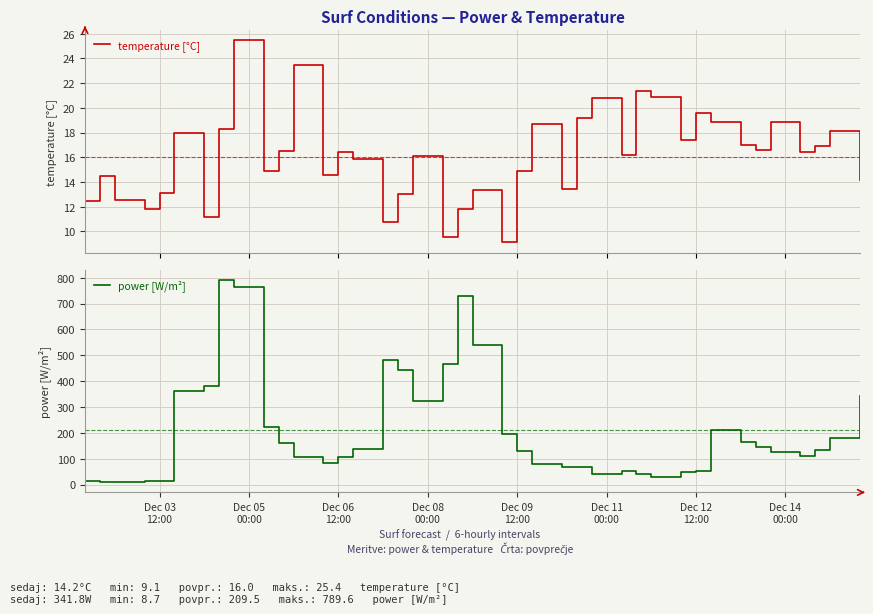

Reading left to right, what are all the values shown in this chart?

temperature [°C]: 12.5	14.5	12.6	11.8	13.1	18.0	11.2	18.3	25.4	14.9	16.5	23.4	14.5	16.4	15.9	10.8	13.1	16.1	9.5	11.8	13.3	9.1	14.9	18.7	13.5	19.2	20.8	16.2	21.4	20.9	17.4	19.5	18.8	17.0	16.6	18.9	16.4	16.9	18.1	14.2
power [W/m²]: 14.4	8.7	11.8	14.5	12.8	363.2	381.2	789.6	765.5	223.6	161.8	105.4	81.9	105.2	136.0	483.1	441.1	322.5	466.4	730.1	539.1	194.4	129.5	79.1	67.8	69.4	40.7	51.3	42.0	28.1	49.7	51.8	210.6	165.8	143.7	126.7	112.0	135.4	181.8	341.8